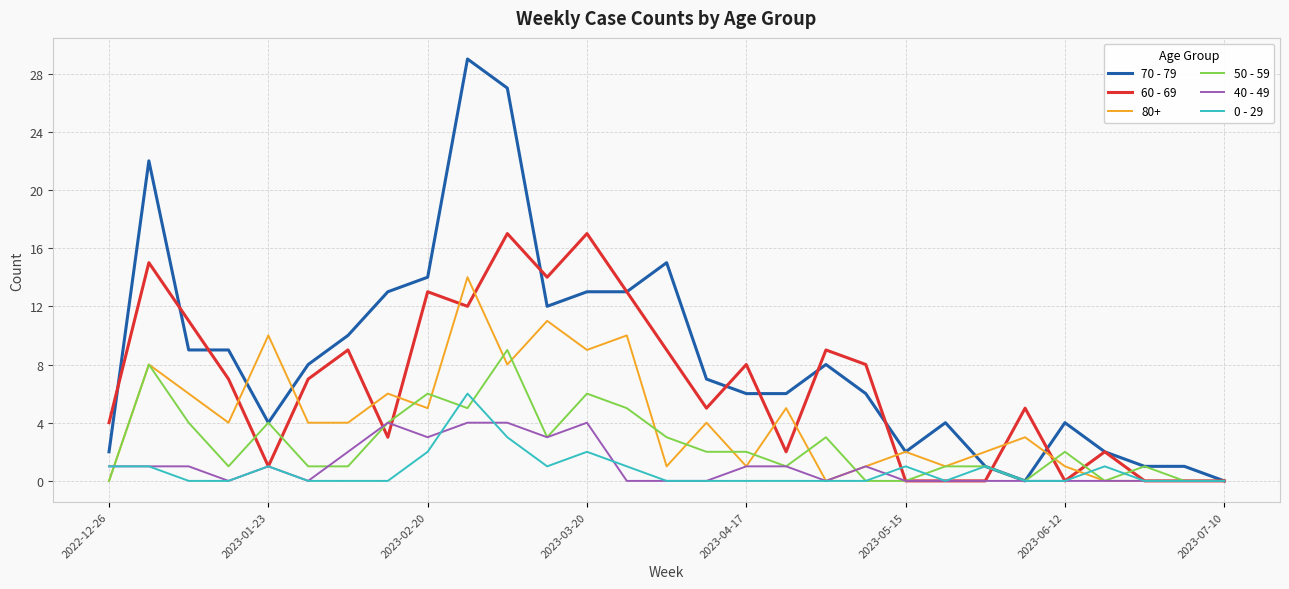

What is the highest value of the 70 - 79 series?

29